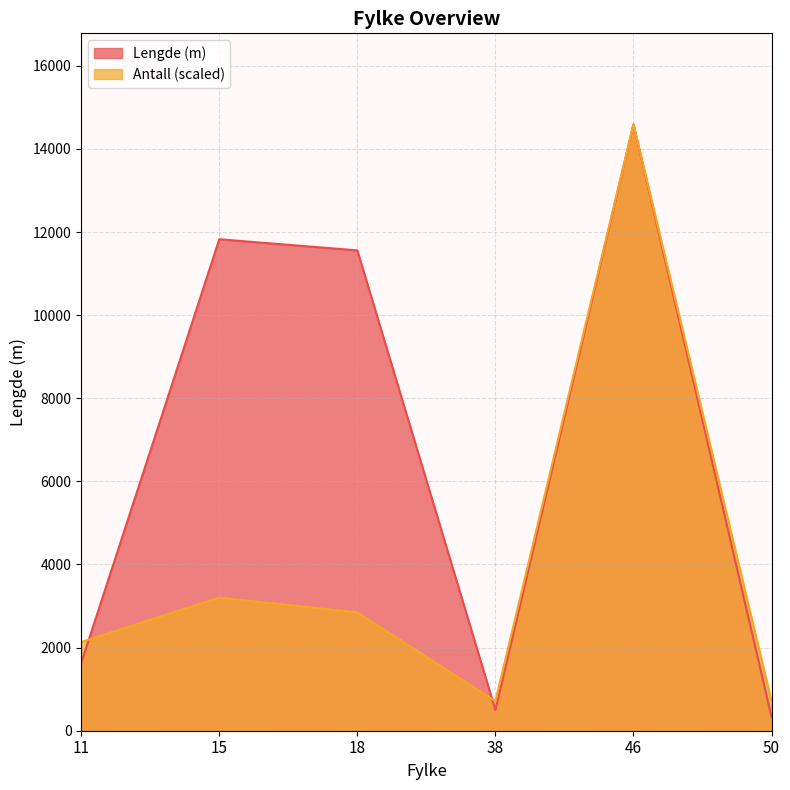

Where does the Antall series first go above 2847?

15